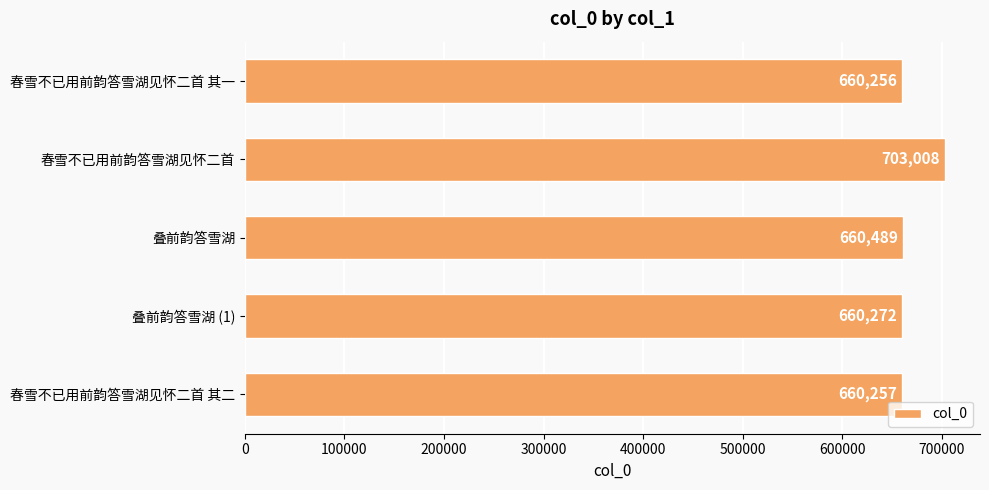

What is the smallest value displayed?

660256